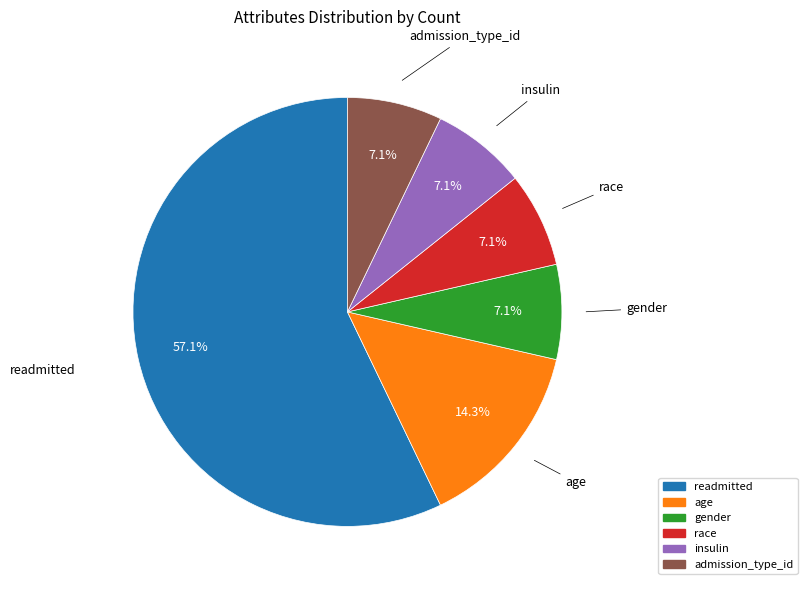

Which slice is the largest?

readmitted